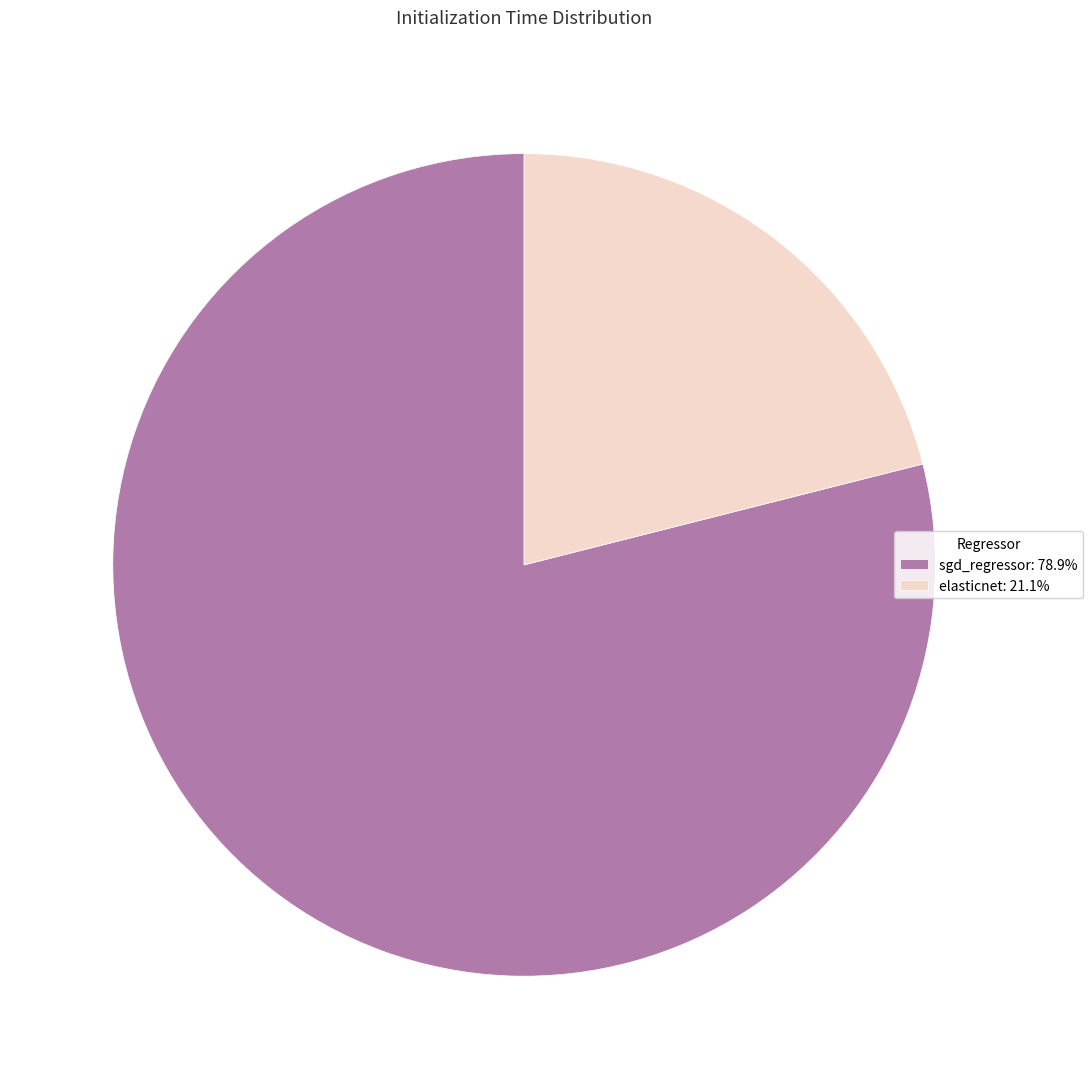

Is elasticnet: 21.1% the majority of the pie?

No